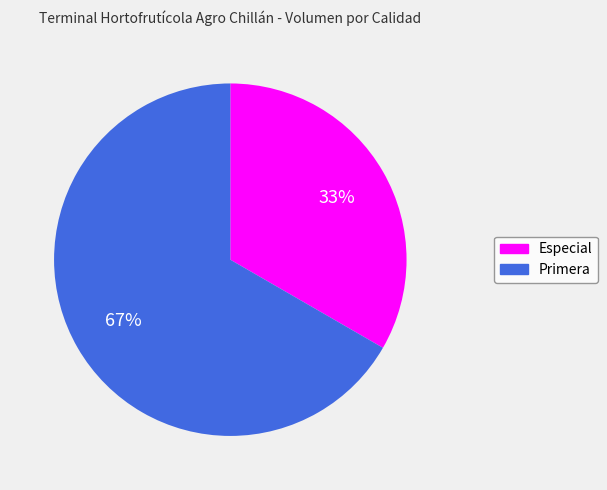

Approximately how many times larger is the value at Primera compared to Especial?

2.0